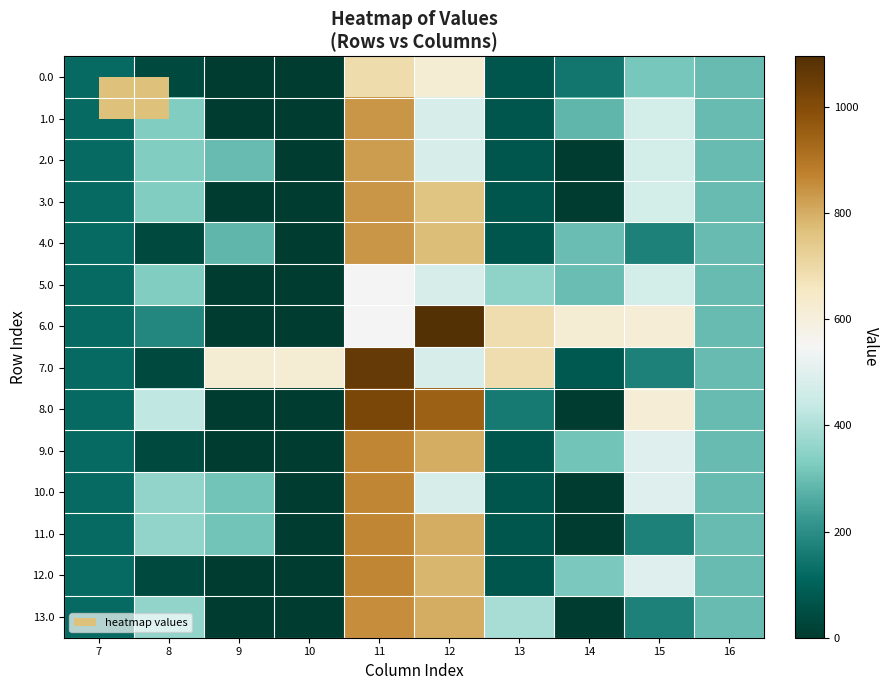

Reading left to right, extract all data points from this chart.

0.0: 7=120.6	8=35.0	9=0.0	10=0.0	11=691.3	12=618.3	13=70.2	14=147.3	15=319.8	16=294.5
1.0: 7=120.6	8=330.0	9=0.0	10=0.0	11=839.3	12=477.2	13=70.2	14=283.4	15=467.8	16=294.5
2.0: 7=120.6	8=330.0	9=295.0	10=0.0	11=827.3	12=477.2	13=70.2	14=0.3	15=467.8	16=294.5
3.0: 7=120.6	8=330.0	9=0.0	10=0.0	11=839.3	12=760.3	13=70.2	14=0.3	15=467.8	16=294.5
4.0: 7=120.6	8=35.0	9=283.1	10=0.0	11=839.3	12=772.2	13=70.2	14=295.3	15=172.8	16=294.5
5.0: 7=120.6	8=330.0	9=0.0	10=0.0	11=544.3	12=477.2	13=353.3	14=295.3	15=467.8	16=294.5
6.0: 7=120.6	8=185.0	9=0.0	10=0.0	11=544.3	12=1095.2	13=688.2	14=618.3	15=615.9	16=294.5
7.0: 7=120.6	8=35.0	9=618.0	10=618.0	11=1060.3	12=477.2	13=688.2	14=77.3	15=172.8	16=294.5
8.0: 7=120.6	8=430.3	9=0.0	10=0.0	11=1015.3	12=948.2	13=154.9	14=0.3	15=615.9	16=294.5
9.0: 7=120.6	8=35.0	9=0.0	10=0.0	11=867.3	12=800.2	13=70.2	14=310.2	15=495.8	16=294.5
10.0: 7=120.6	8=358.0	9=309.9	10=0.0	11=867.3	12=477.2	13=70.2	14=0.3	15=495.8	16=294.5
11.0: 7=120.6	8=358.0	9=309.9	10=0.0	11=867.3	12=800.2	13=70.2	14=0.3	15=172.8	16=294.5
12.0: 7=120.6	8=35.0	9=0.0	10=0.0	11=867.3	12=787.2	13=70.2	14=323.3	15=495.8	16=294.5
13.0: 7=120.6	8=358.0	9=0.0	10=0.0	11=854.2	12=800.2	13=393.2	14=0.3	15=172.8	16=294.5